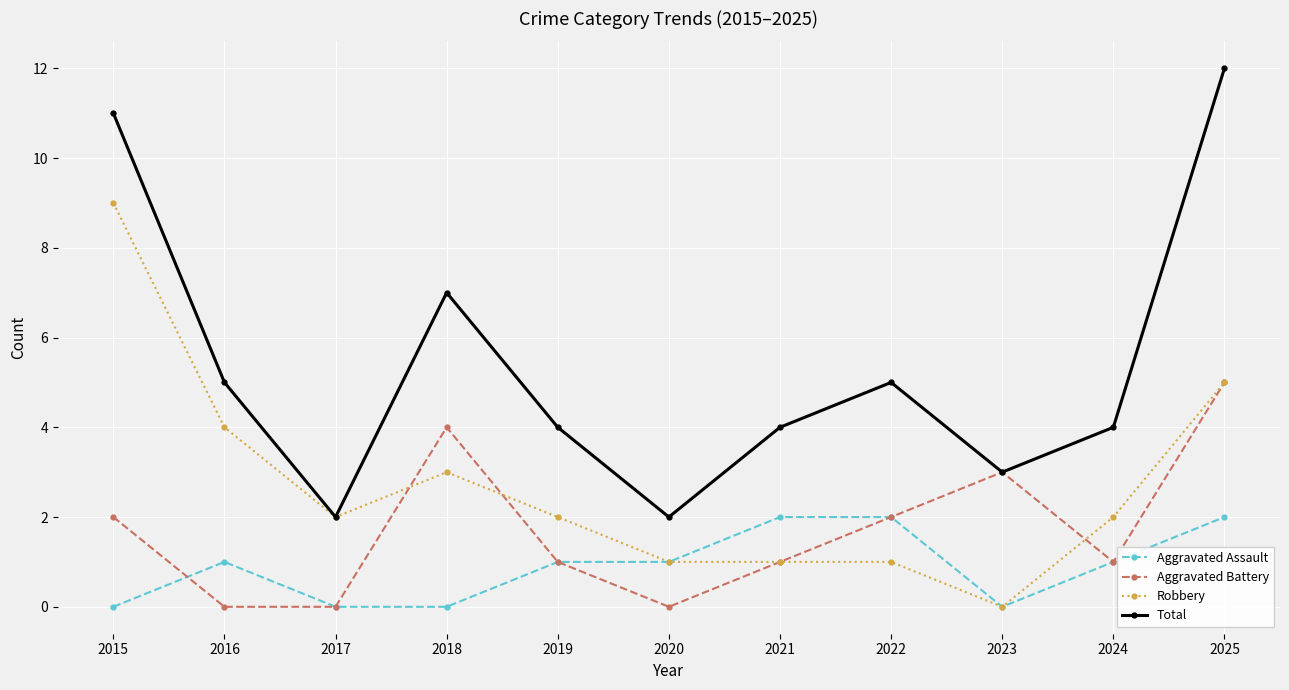

List the series in order of their overall mean, highest first.

Total, Robbery, Aggravated Battery, Aggravated Assault